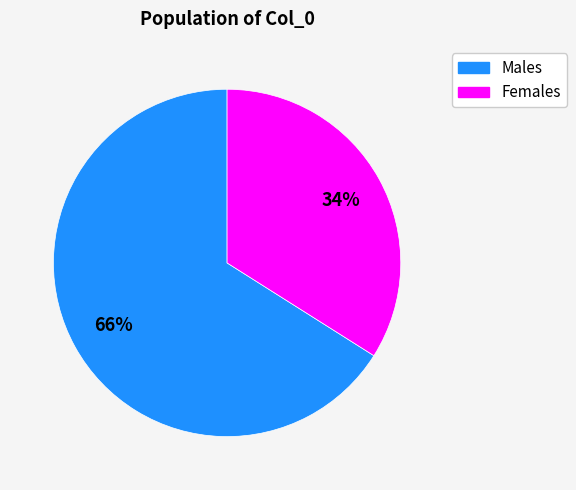

To the nearest percent, what is the average slice percentage?

50%